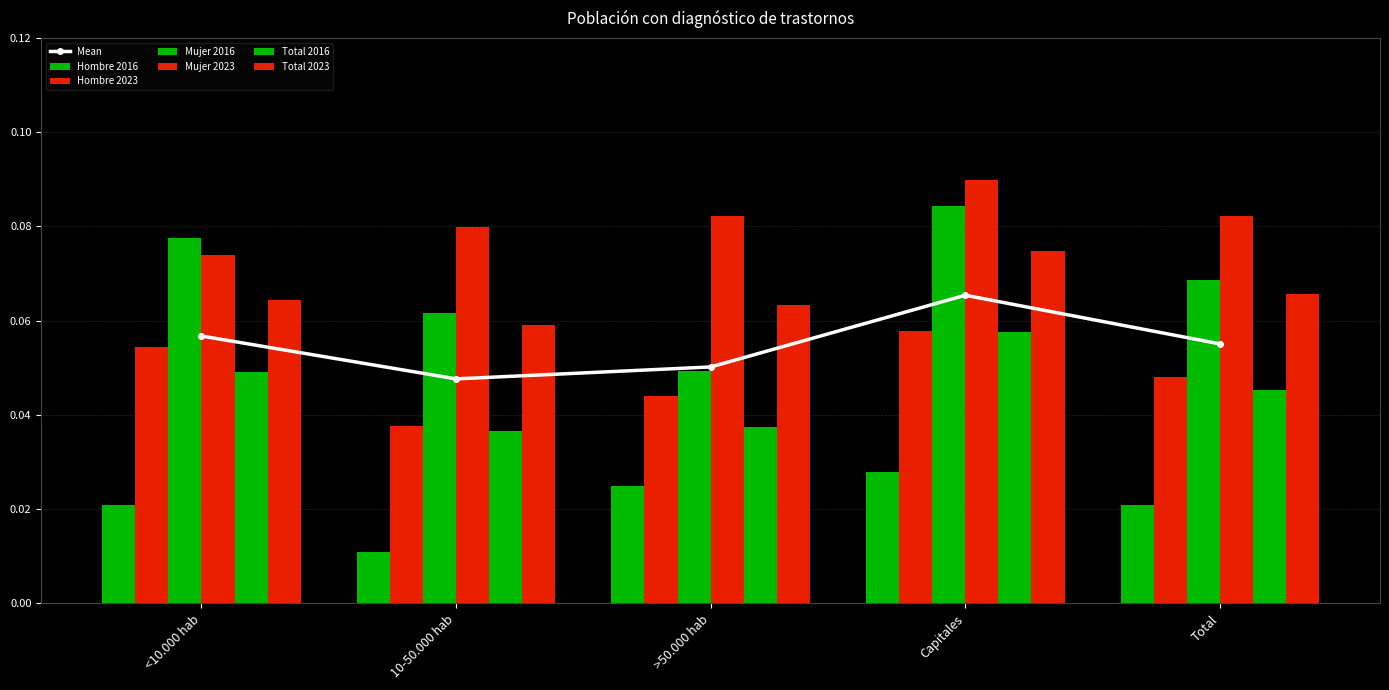

Reading left to right, extract all data points from this chart.

Hombre 2016: 0.0	0.0	0.0	0.0	0.0
Hombre 2023: 0.1	0.0	0.0	0.1	0.0
Mujer 2016: 0.1	0.1	0.0	0.1	0.1
Mujer 2023: 0.1	0.1	0.1	0.1	0.1
Total 2016: 0.0	0.0	0.0	0.1	0.0
Total 2023: 0.1	0.1	0.1	0.1	0.1